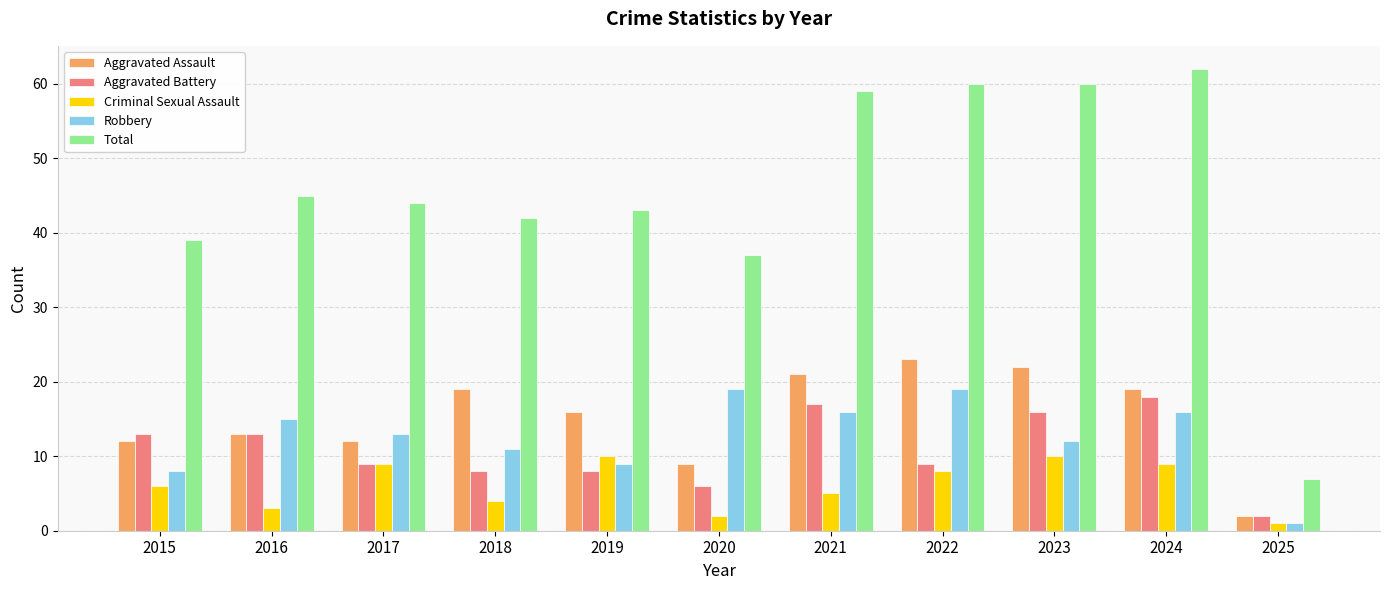

Is it true that Aggravated Assault equals 7 at 2021?

False